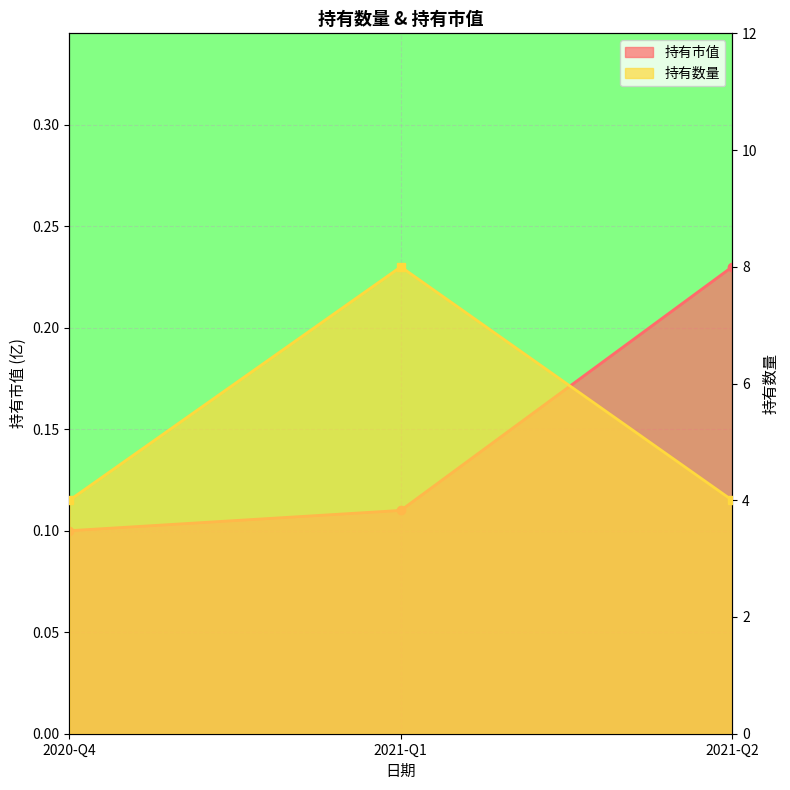

True or false: the data shows 12 at 2021-Q1.

False